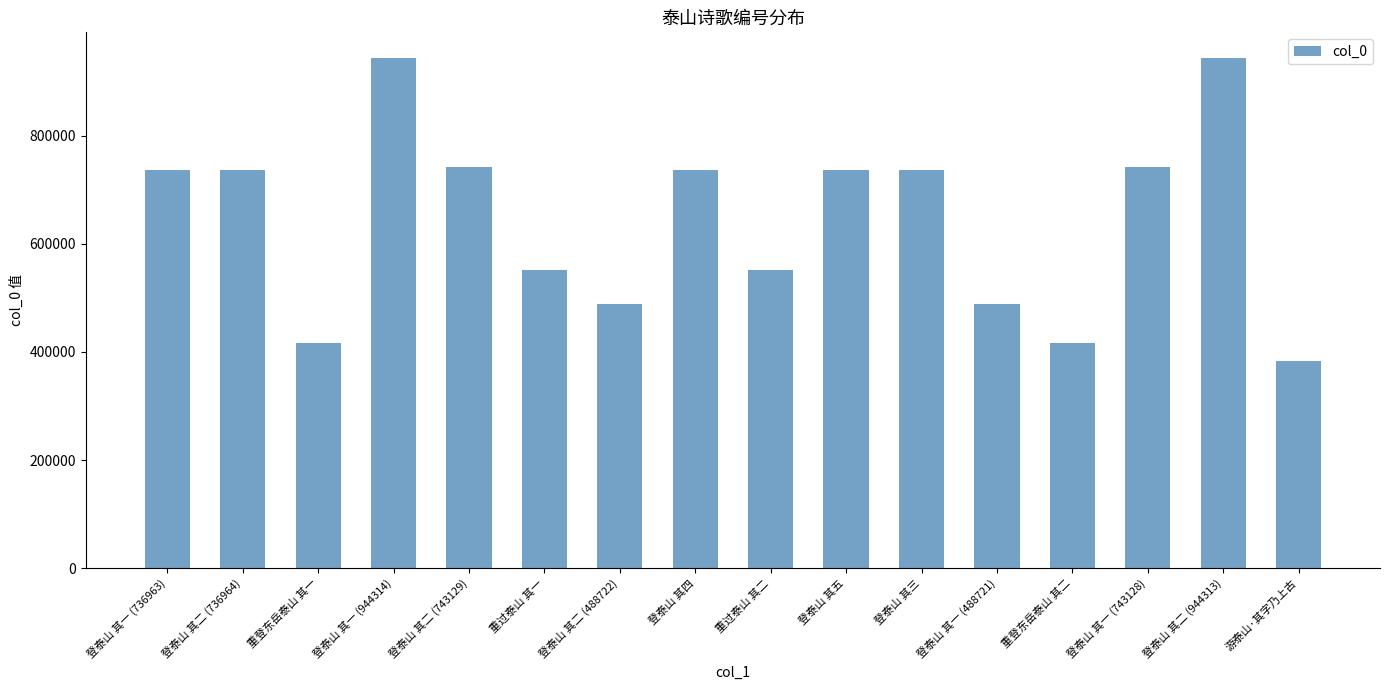

What is the approximate value at 登泰山 其三?

736965